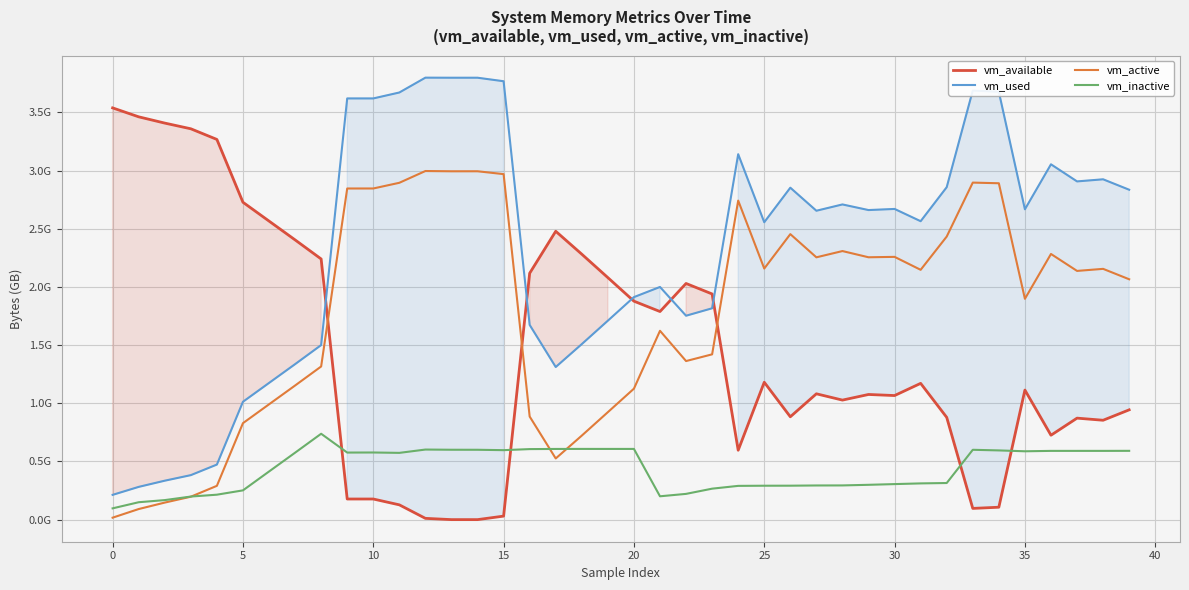

What is the difference between the second highest and second lowest values in the vm_active series?

2903166976